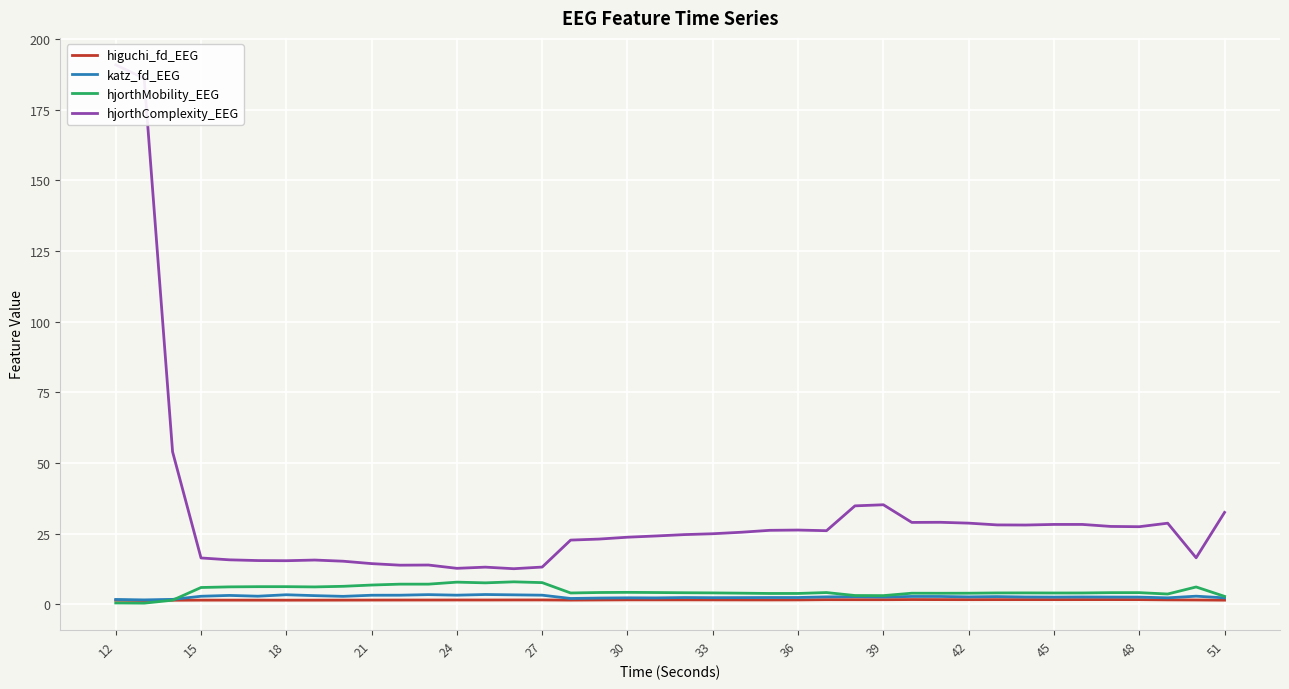

How many times do hjorthMobility_EEG and katz_fd_EEG cross each other?

1